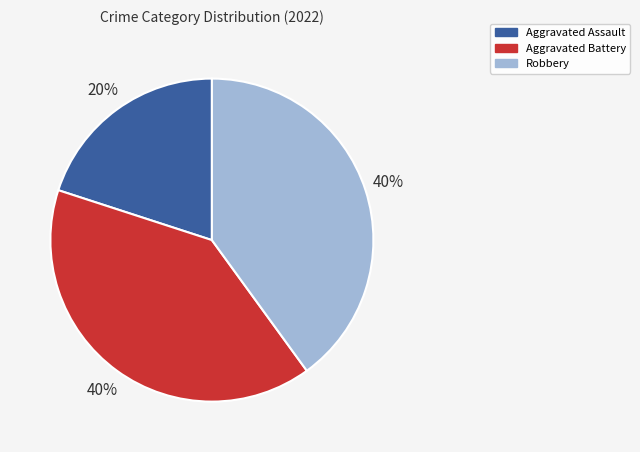

How many segments does this pie chart have?

3